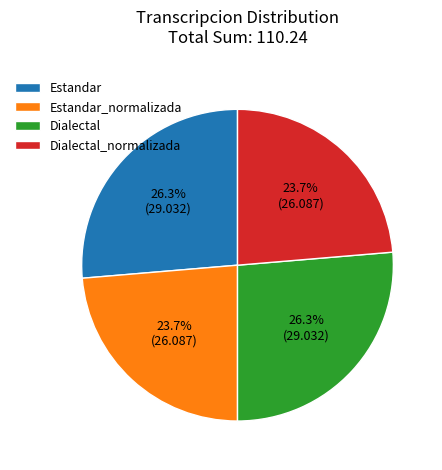

What portion of the pie excludes Estandar_normalizada?

76.3%